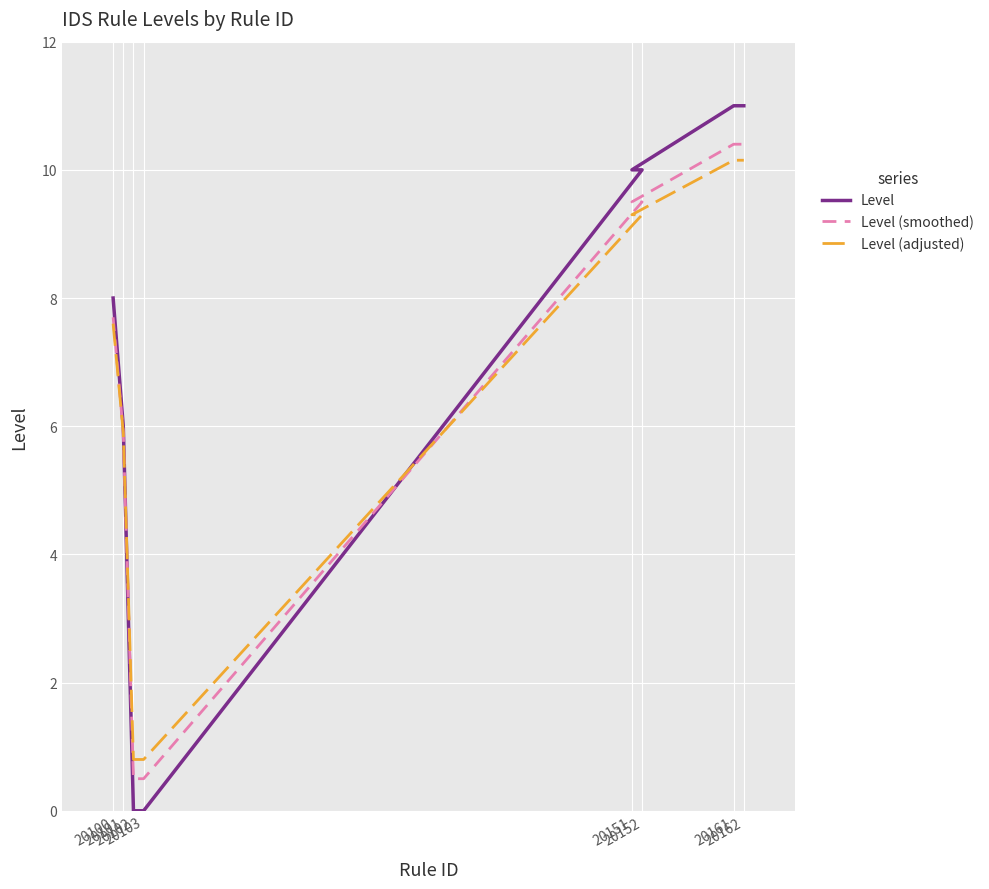

The Level (adjusted) series shows 5.2 at 20162. True or false?

False